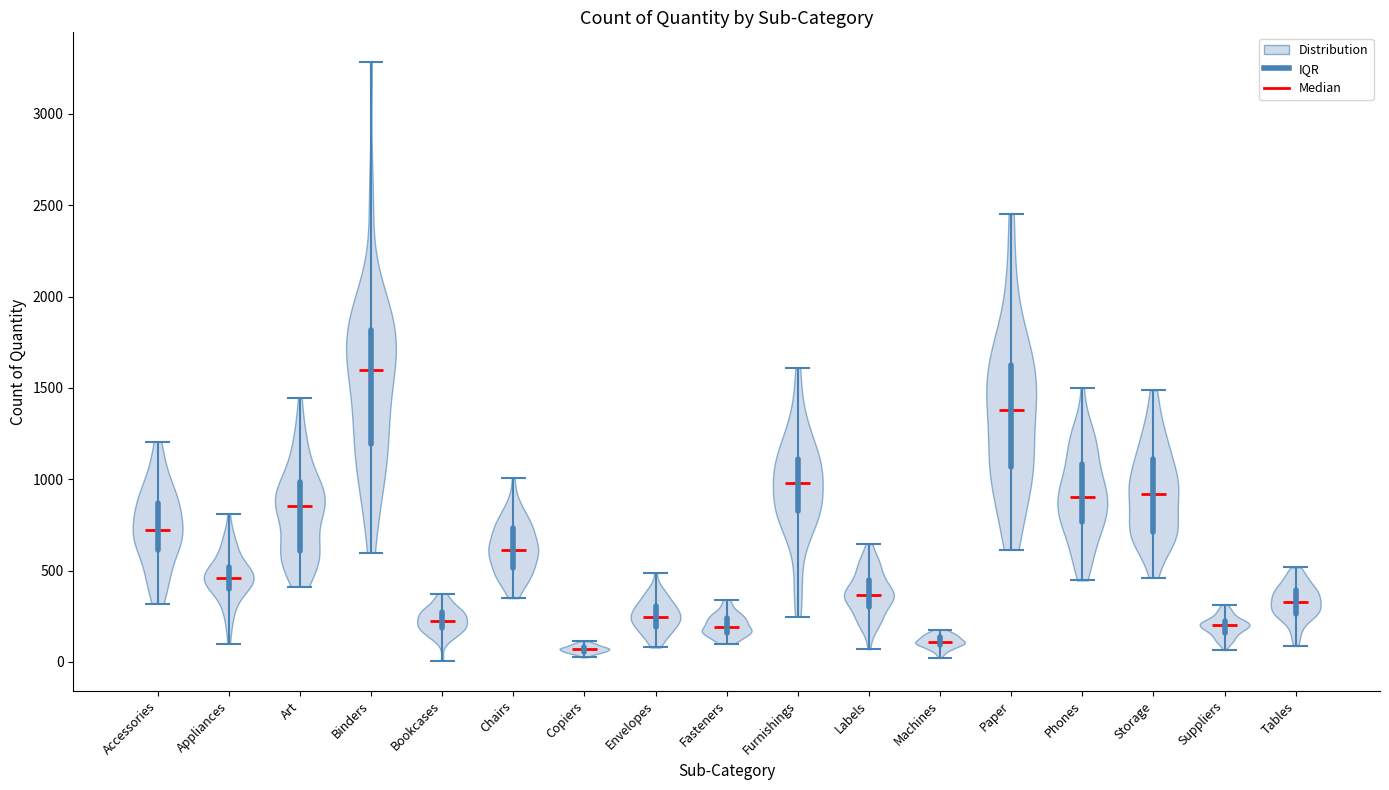

Reading left to right, read every violin against the y-axis: where its median line is, and the lowest and highest points it reaches. The values are not printed on the chart, so give them approximately, as read against the axis.

Accessories: median line 700, lowest point 300, highest point 1200
Appliances: median line 450, lowest point 100, highest point 800
Art: median line 850, lowest point 400, highest point 1450
Binders: median line 1600, lowest point 600, highest point 3300
Bookcases: median line 250, lowest point 0, highest point 350
Chairs: median line 600, lowest point 350, highest point 1000
Copiers: median line 50, lowest point 0, highest point 100
Envelopes: median line 250, lowest point 100, highest point 500
Fasteners: median line 200, lowest point 100, highest point 350
Furnishings: median line 1000, lowest point 250, highest point 1600
Labels: median line 350, lowest point 50, highest point 650
Machines: median line 100, lowest point 0, highest point 200
Paper: median line 1400, lowest point 600, highest point 2450
Phones: median line 900, lowest point 450, highest point 1500
Storage: median line 900, lowest point 450, highest point 1500
Suppliers: median line 200, lowest point 50, highest point 300
Tables: median line 350, lowest point 100, highest point 500